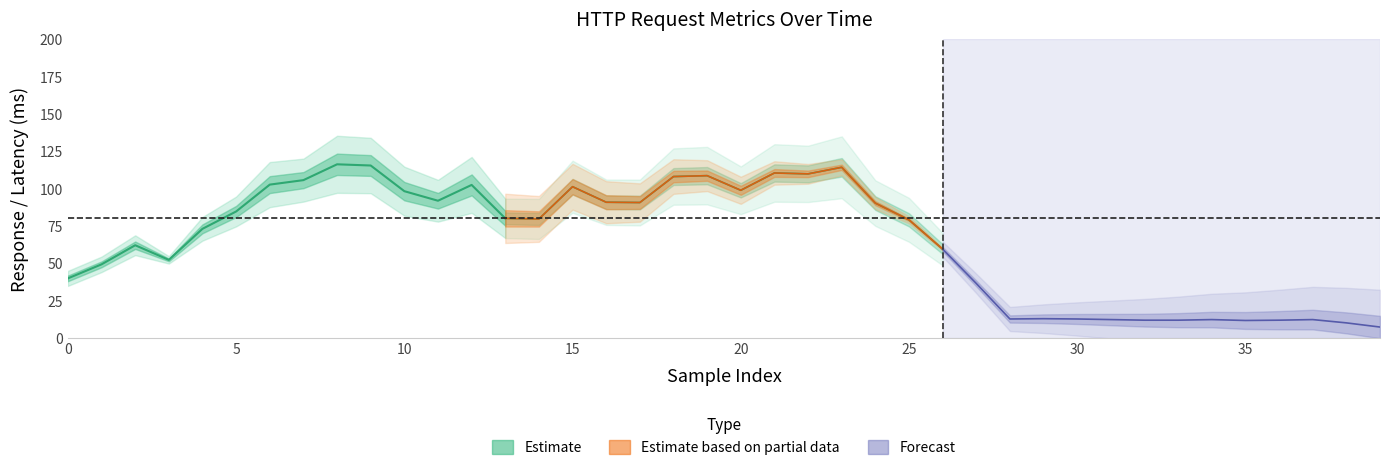

Is the value of elapsed at 21 greater than the value of allThreads at 27?

Yes